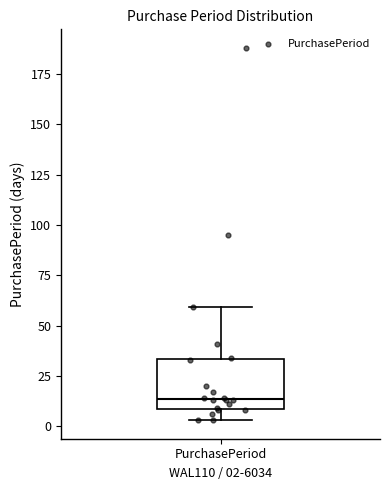

Read this box plot against the y-axis: the position of the median line, the range covered by the box, and the ends of both whiskers. The values are not printed on the chart, so give them approximately, as read against the axis.

median 15, box 10 to 35, whiskers 5 to 60